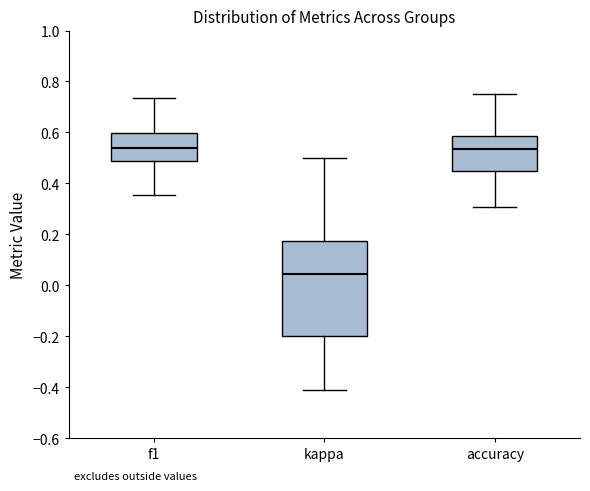

Which box is the tallest, from its lower edge to its upper edge?

kappa